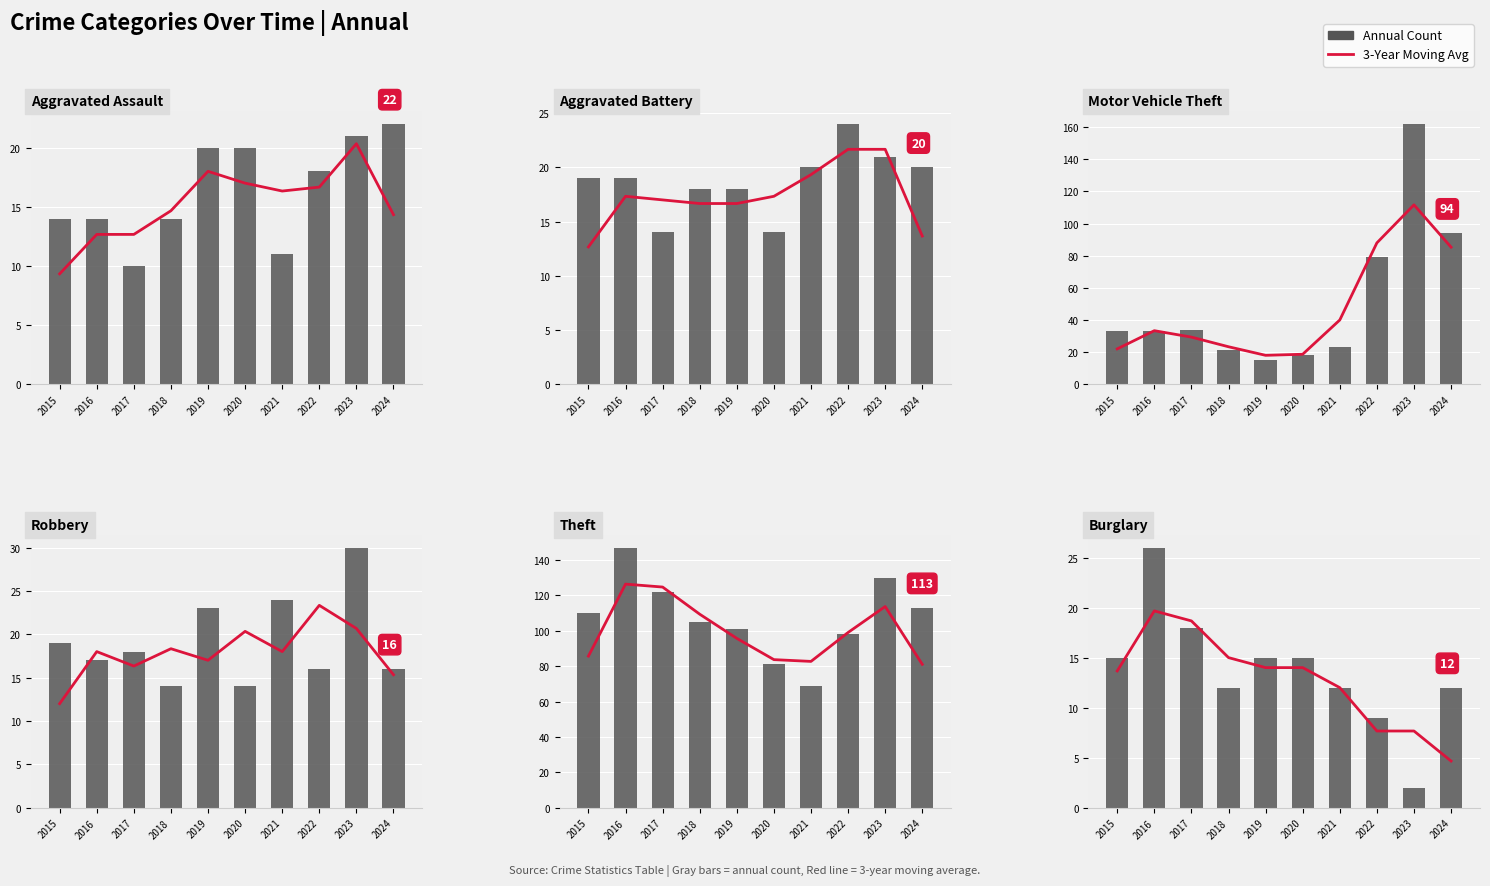

What is the value of the Burglary bar at the 4th from the left?

12